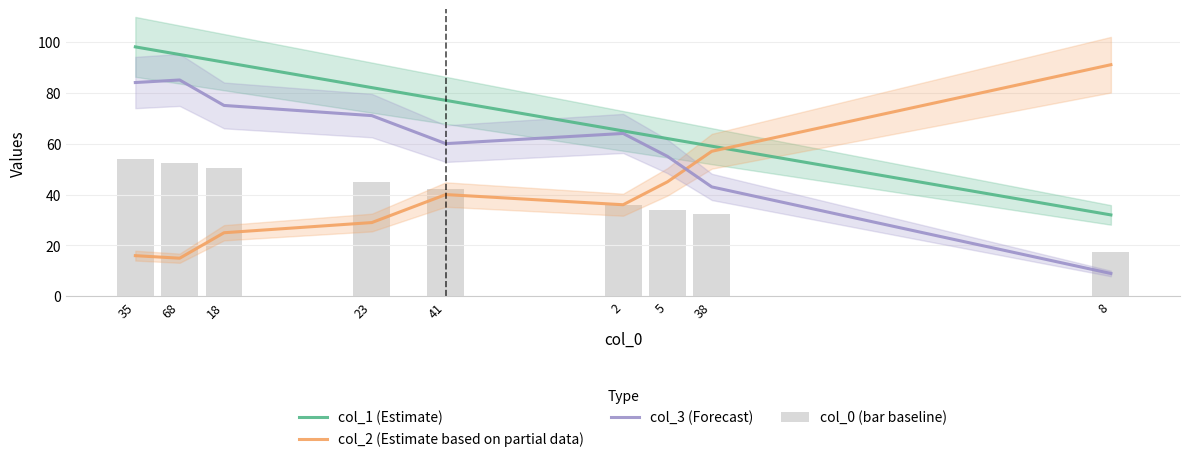

At which category does the chart reach its peak across all series?

35